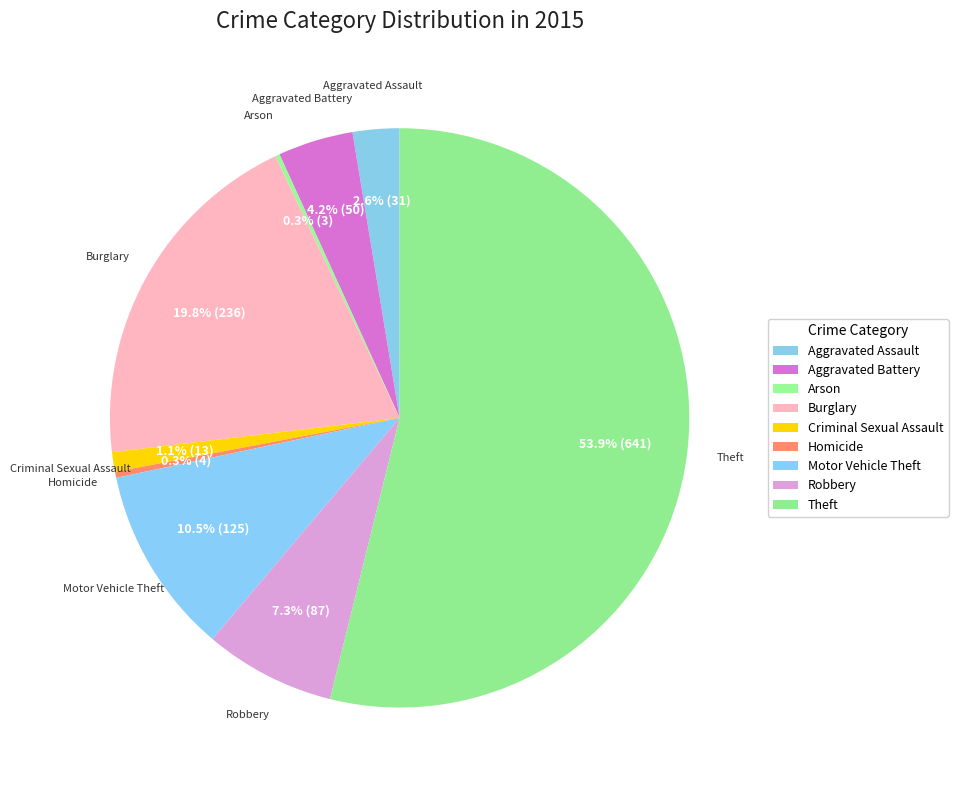

Approximately how many times larger is the value at Aggravated Battery compared to Criminal Sexual Assault?

3.8